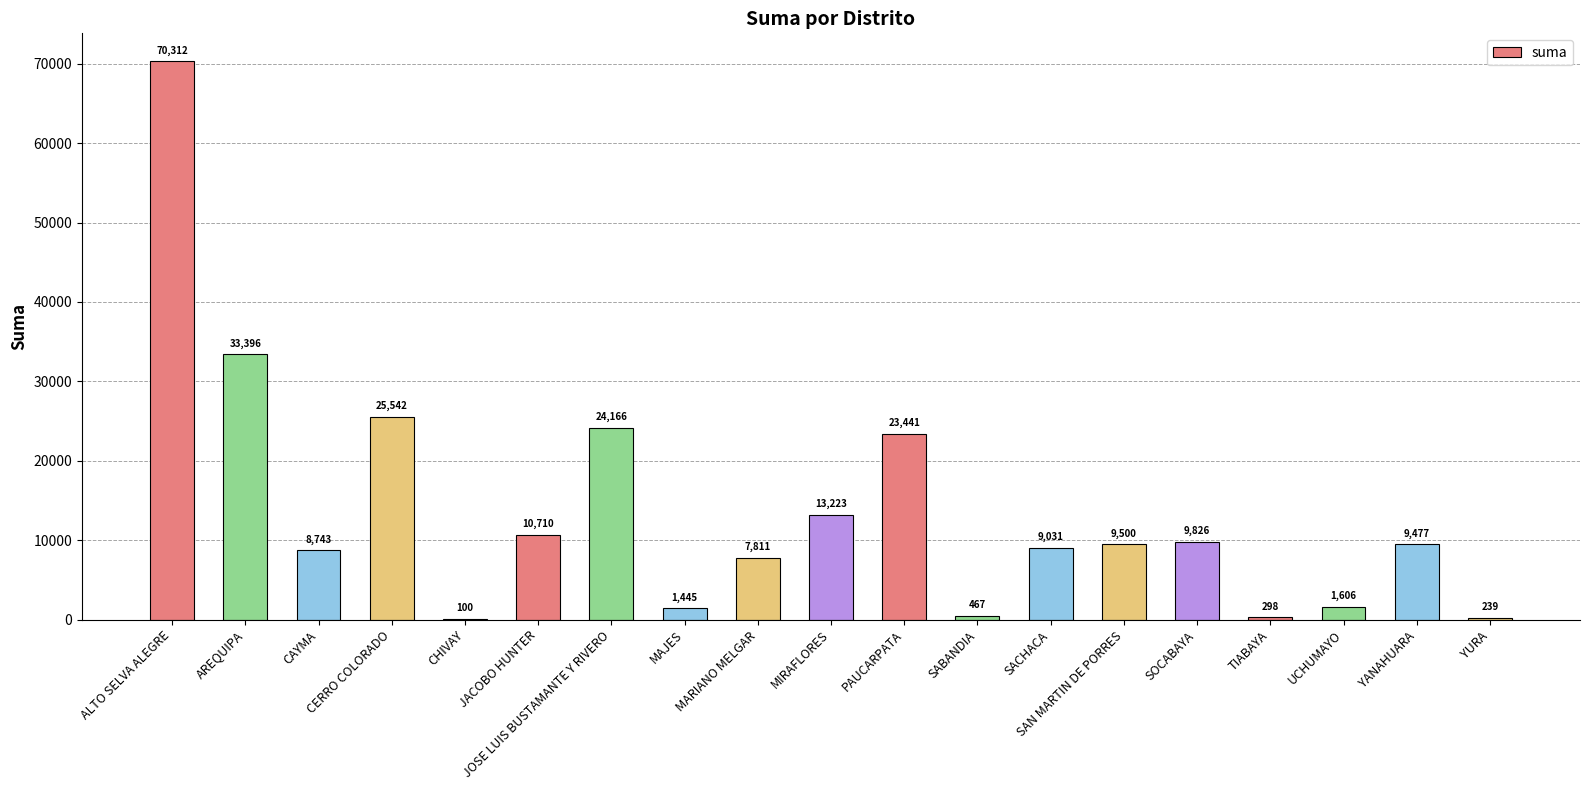

What is the sum of the values at TIABAYA and SACHACA?

9328.2